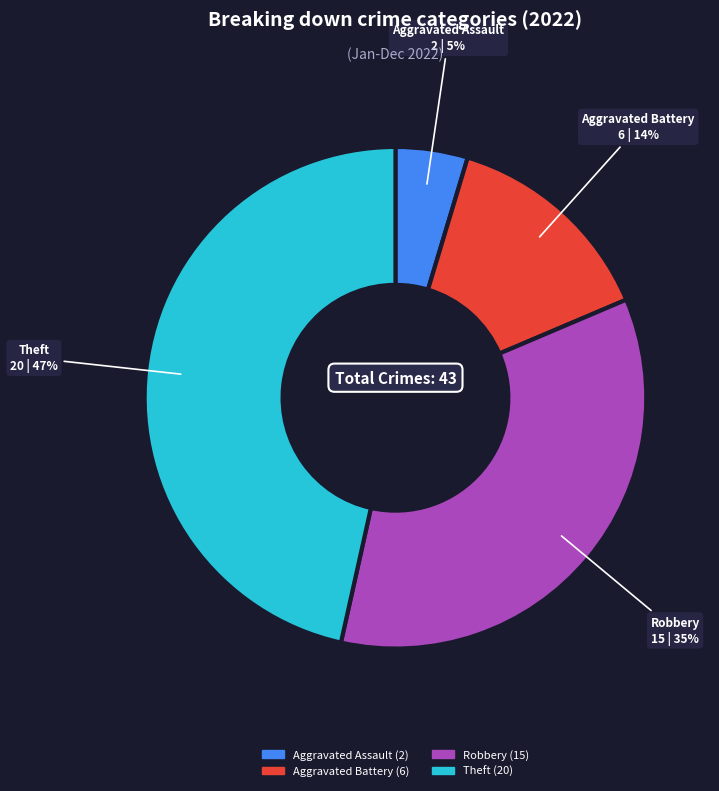

To the nearest percent, what is the difference between the Robbery and Aggravated Battery slice percentages?

21%